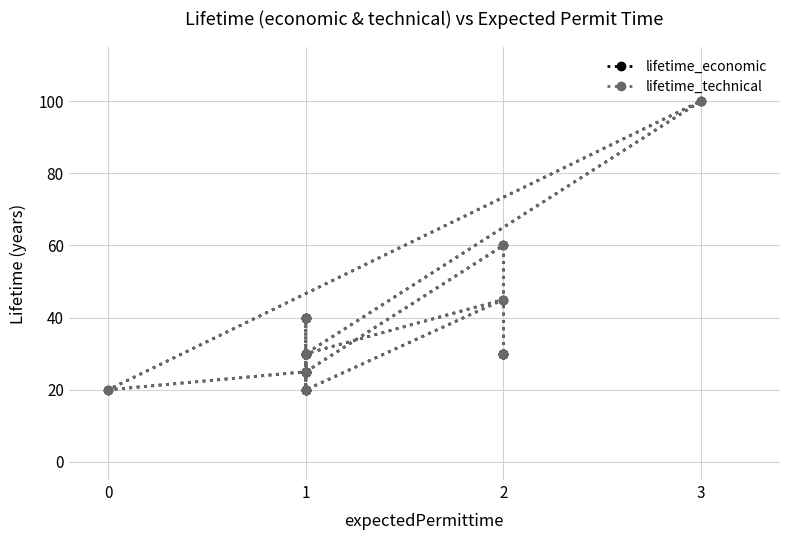

Reading left to right, transcribe all the data shown in this chart.

lifetime_economic: 30	30	20	30	30	20	45	30	40	40	25	20	100	30	25	25	60	30	30	30
lifetime_technical: 30	30	20	30	30	20	45	30	40	40	25	20	100	30	25	25	60	30	30	30